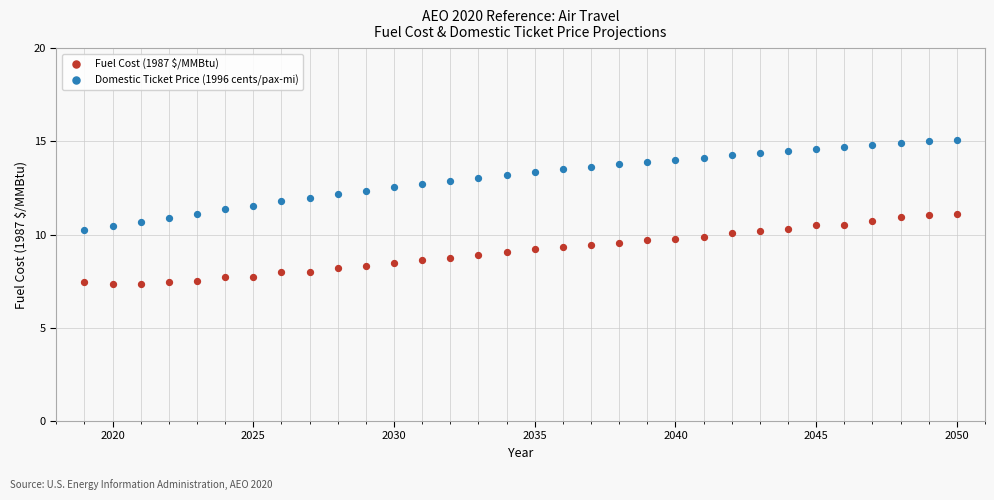

Which series contains the lowest Y value?

Fuel Cost (1987 $/MMBtu)